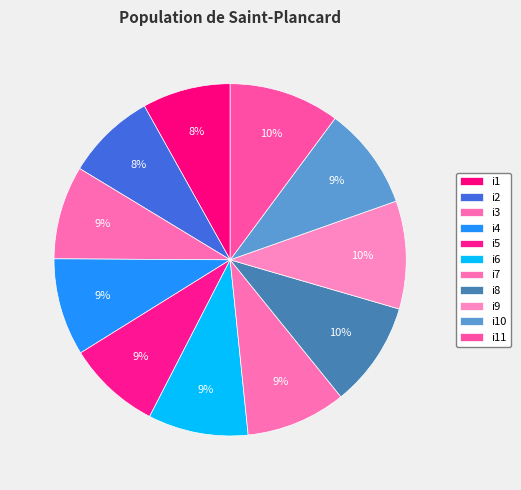

To the nearest percent, what percentage of the pie is i6?

9%